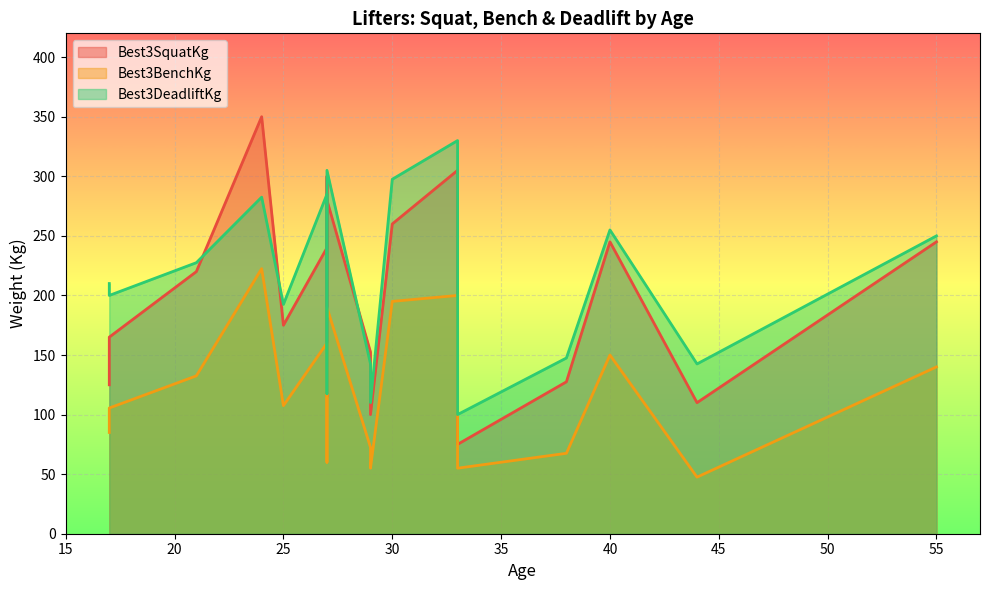

At which category does the chart reach its peak across all series?

24